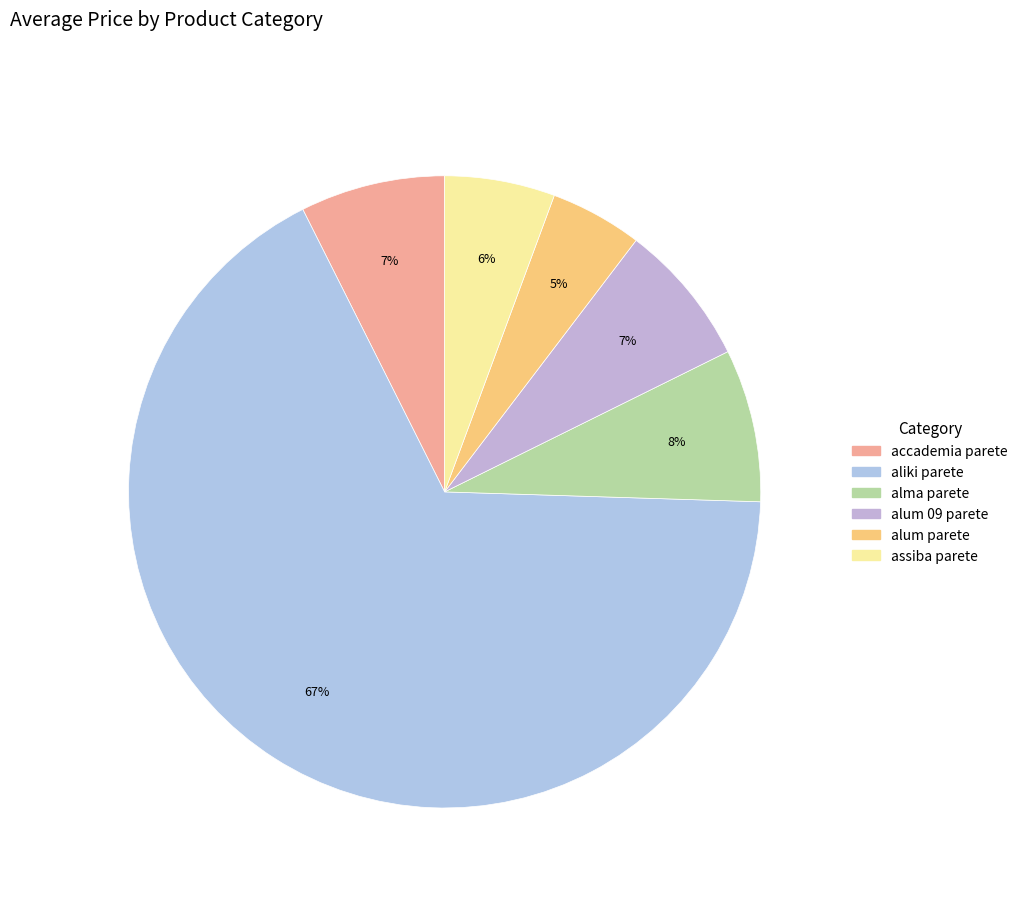

To the nearest percent, what is the average slice percentage?

17%